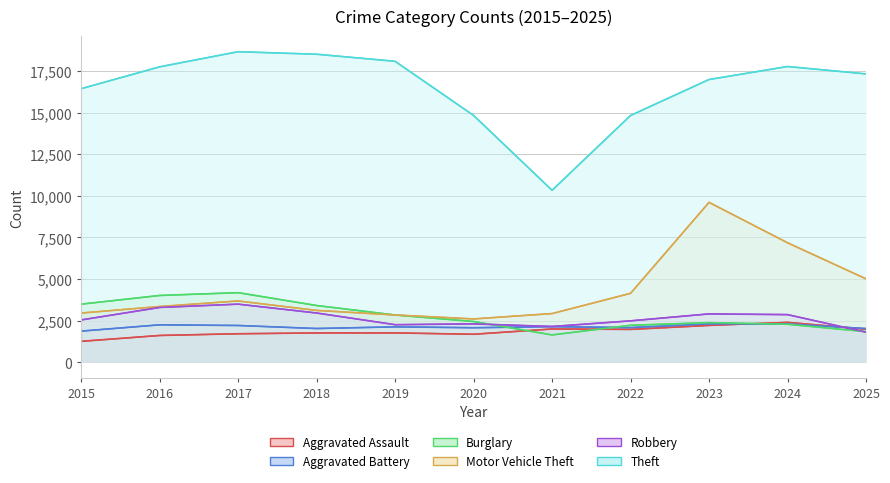

What is the maximum value for Burglary (line)?

4186